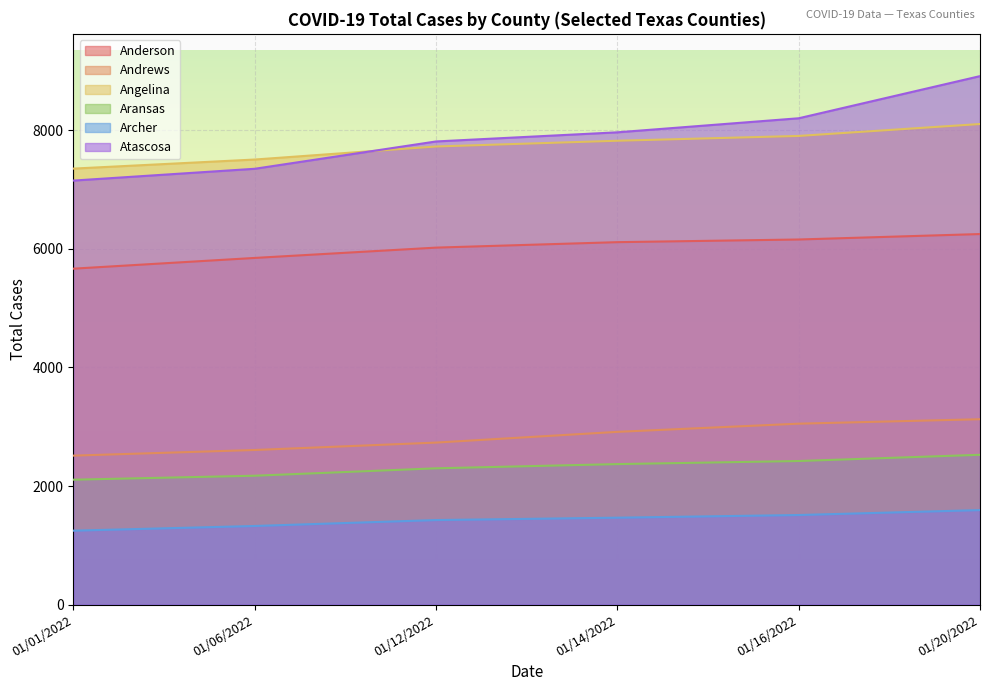

Reading left to right, what are all the values shown in this chart?

Anderson: 5667	5848	6022	6114	6159	6251
Andrews: 2513	2608	2733	2914	3052	3127
Angelina: 7355	7508	7728	7825	7906	8107
Aransas: 2107	2174	2299	2370	2422	2527
Archer: 1247	1326	1426	1466	1511	1594
Atascosa: 7153	7352	7813	7967	8204	8915